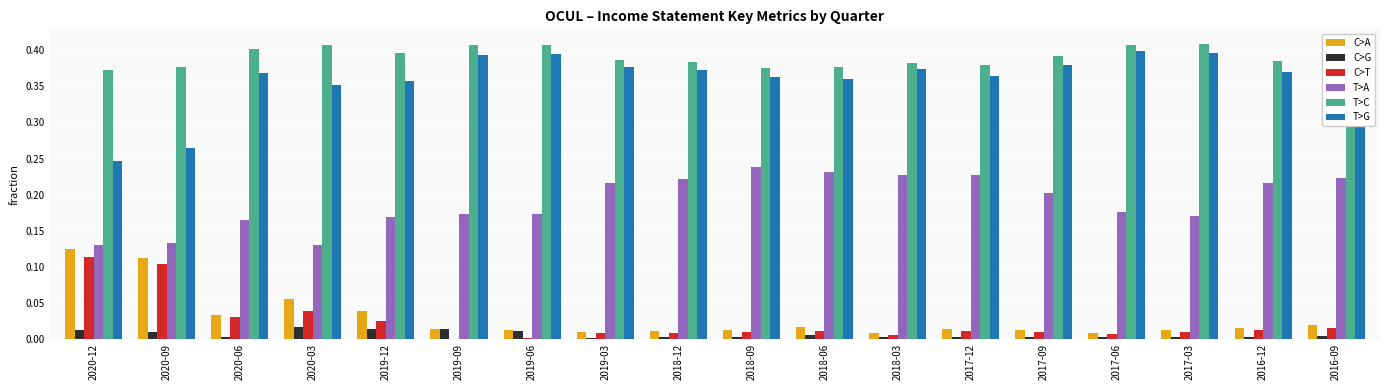

What are all the series names shown in the legend?

C>A, C>G, C>T, T>A, T>C, T>G